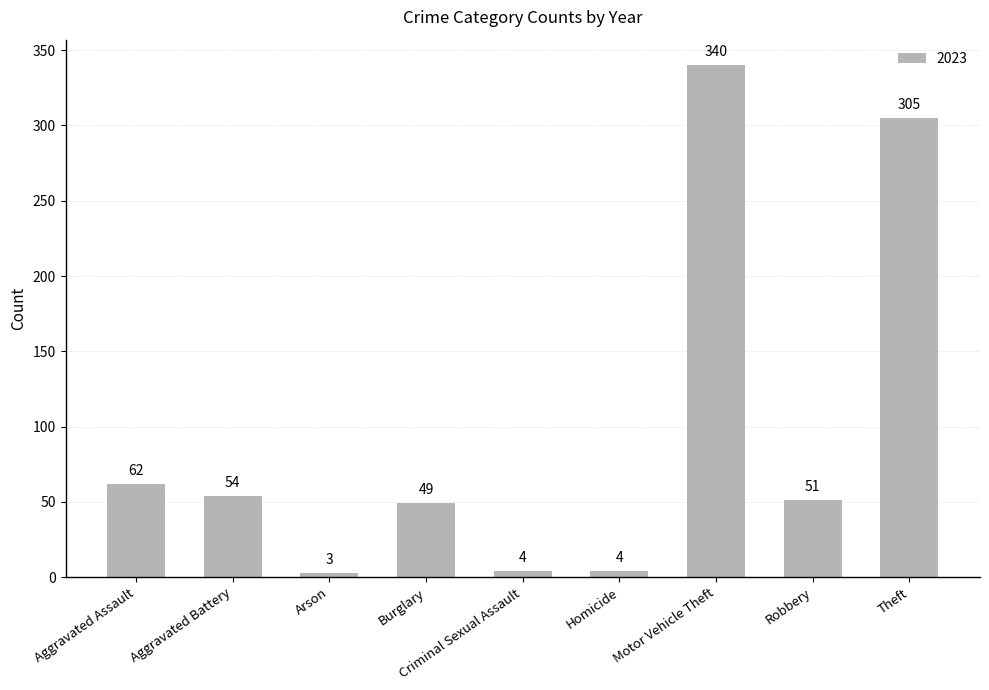

Where is the data nearest to the value 171?

Aggravated Assault